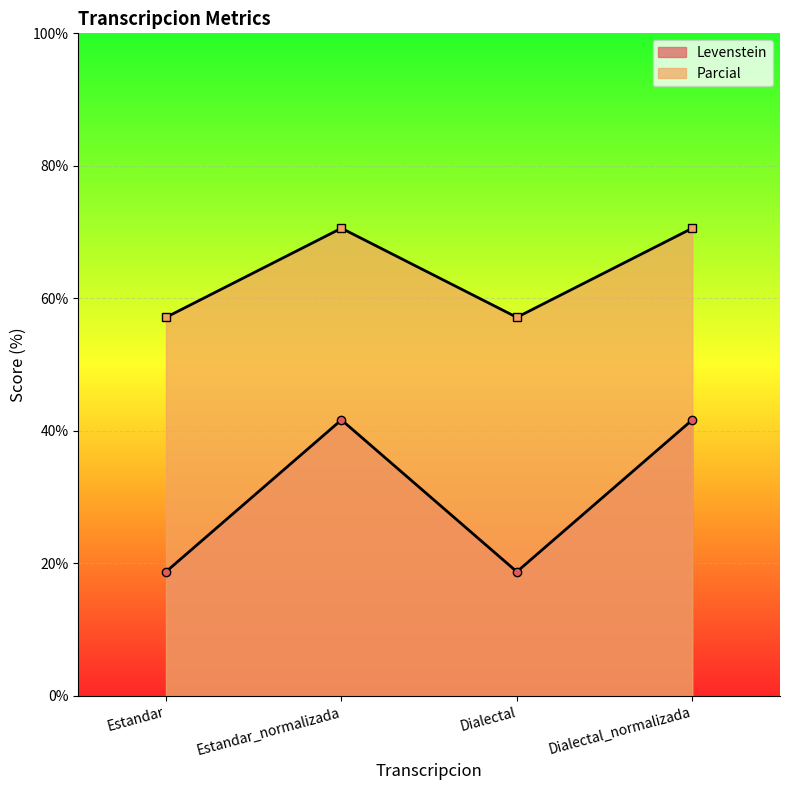

Reading right to left, list all the values displayed in this chart.

Levenstein: Dialectal_normalizada=41.7	Dialectal=18.8	Estandar_normalizada=41.7	Estandar=18.8
Parcial: Dialectal_normalizada=70.6	Dialectal=57.1	Estandar_normalizada=70.6	Estandar=57.1